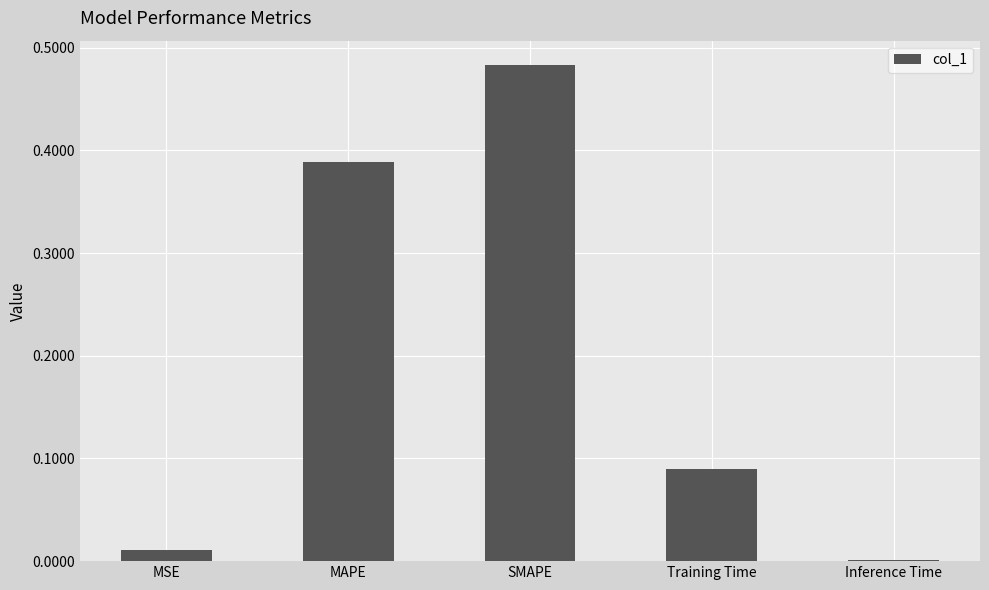

Which category has the highest value across all series?

SMAPE